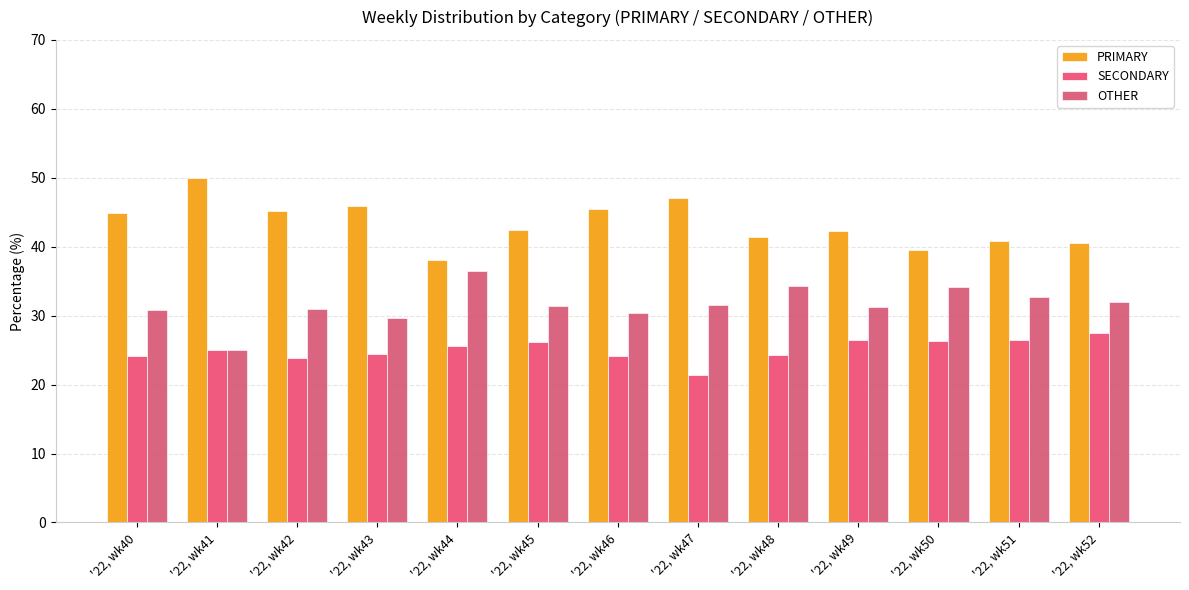

Reading left to right, extract all data points from this chart.

PRIMARY: '22, wk40=44.9	'22, wk41=50.0	'22, wk42=45.2	'22, wk43=45.8	'22, wk44=38.0	'22, wk45=42.5	'22, wk46=45.5	'22, wk47=47.1	'22, wk48=41.4	'22, wk49=42.2	'22, wk50=39.5	'22, wk51=40.8	'22, wk52=40.5
SECONDARY: '22, wk40=24.2	'22, wk41=25.0	'22, wk42=23.9	'22, wk43=24.5	'22, wk44=25.6	'22, wk45=26.2	'22, wk46=24.1	'22, wk47=21.4	'22, wk48=24.2	'22, wk49=26.4	'22, wk50=26.4	'22, wk51=26.5	'22, wk52=27.5
OTHER: '22, wk40=30.9	'22, wk41=25.0	'22, wk42=31.0	'22, wk43=29.7	'22, wk44=36.4	'22, wk45=31.3	'22, wk46=30.4	'22, wk47=31.5	'22, wk48=34.3	'22, wk49=31.3	'22, wk50=34.1	'22, wk51=32.7	'22, wk52=31.9